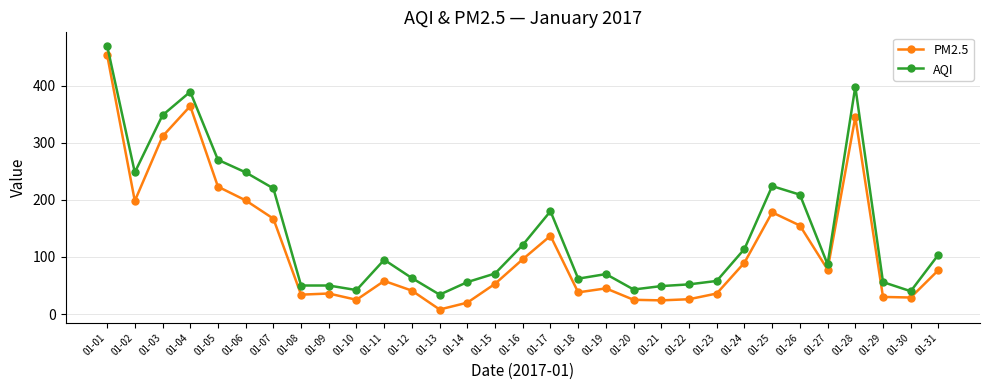

Which series has the largest range (max minus min)?

PM2.5